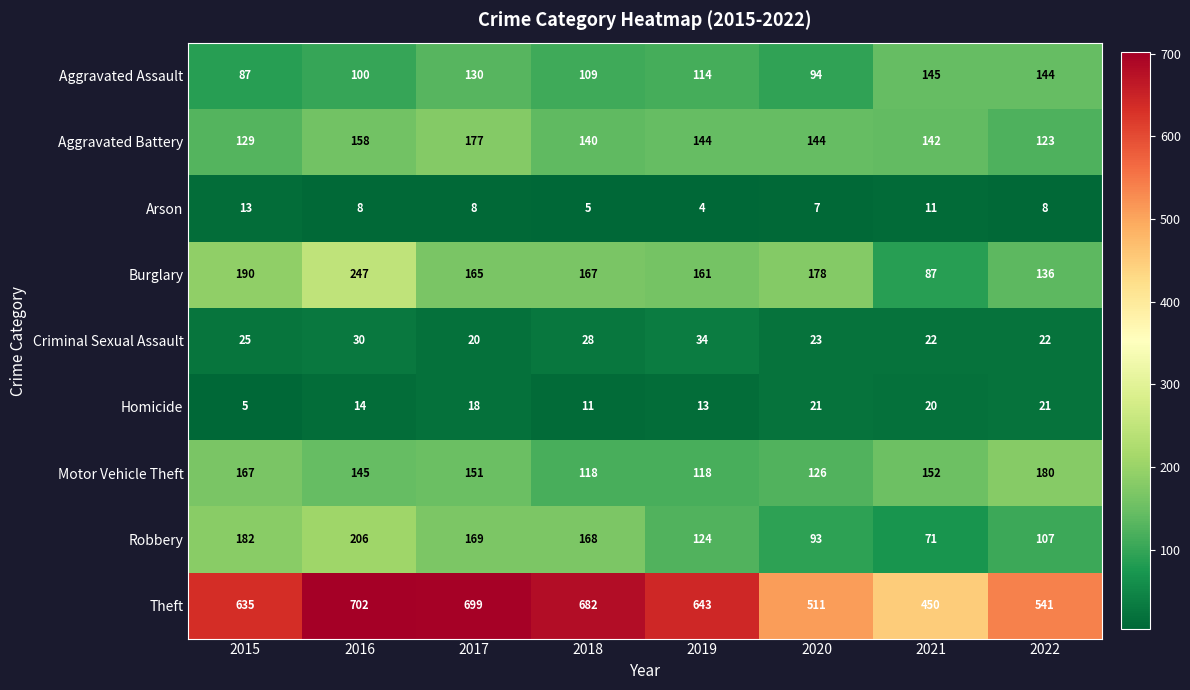

At which label does Aggravated Assault first exceed 114?

2017